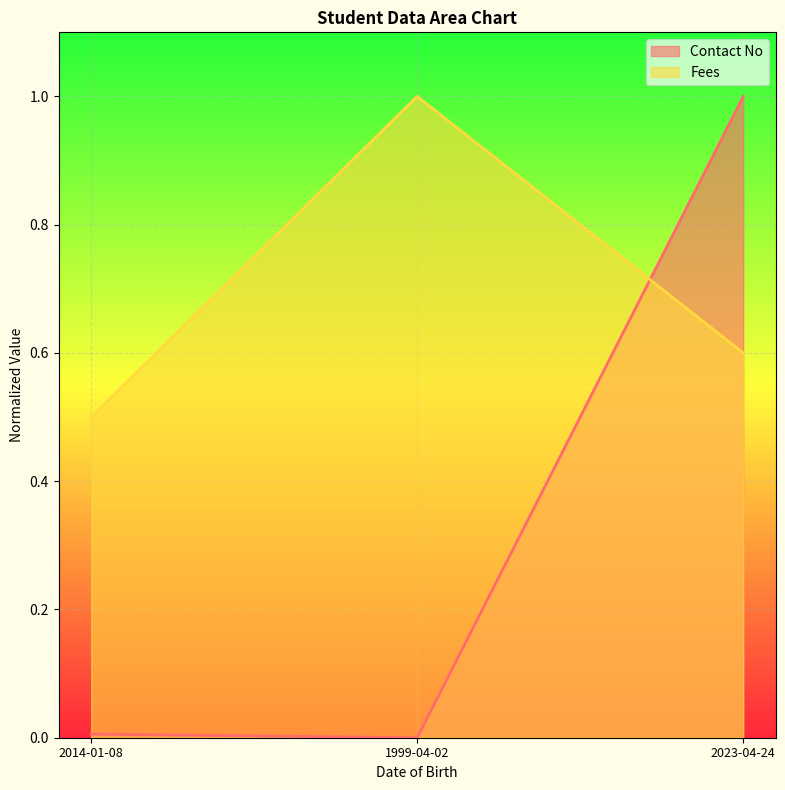

What are all the series names shown in the legend?

Contact No, Fees